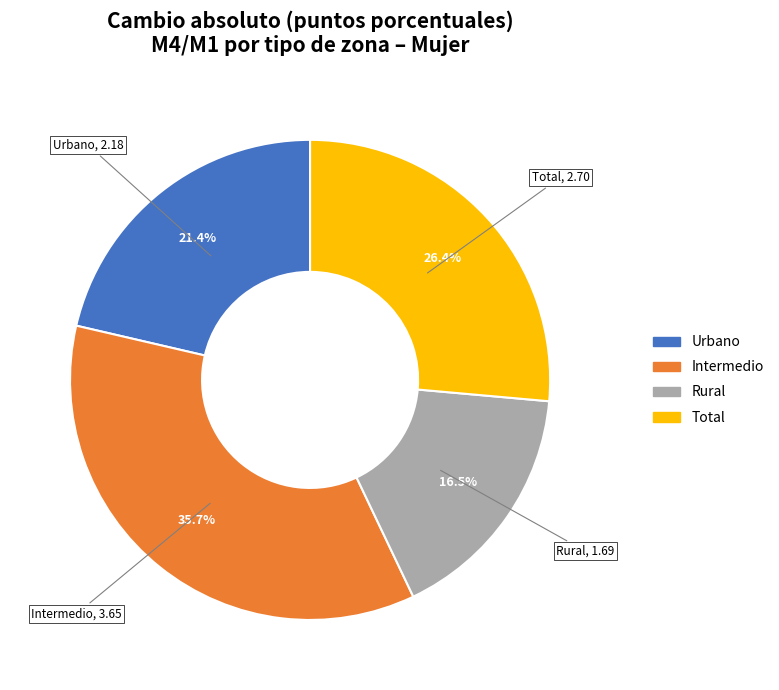

Rank the categories by value from lowest to highest.

Rural, Urbano, Total, Intermedio